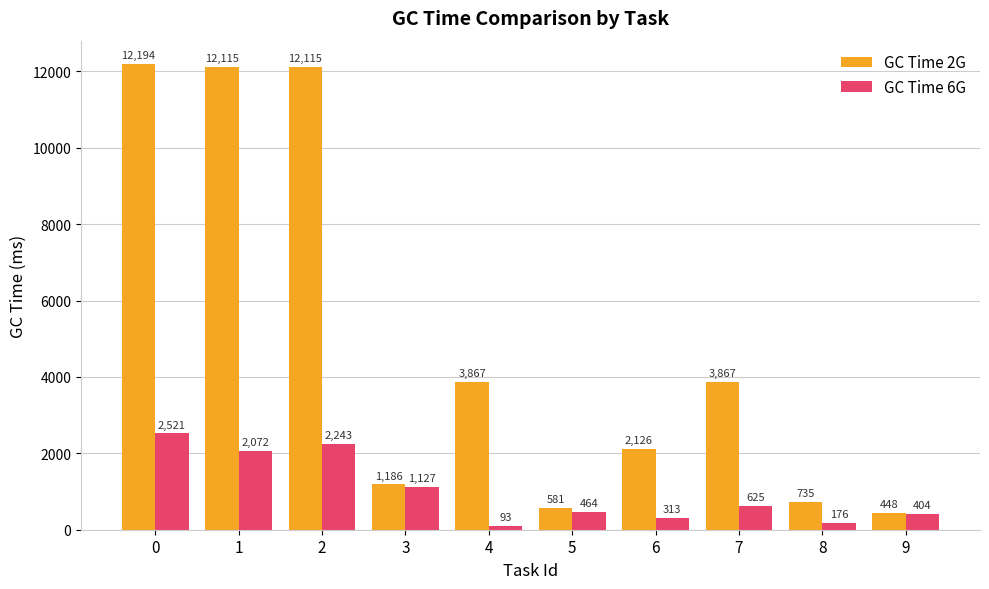

Rank the series by their average value, from highest to lowest.

GC Time 2G, GC Time 6G